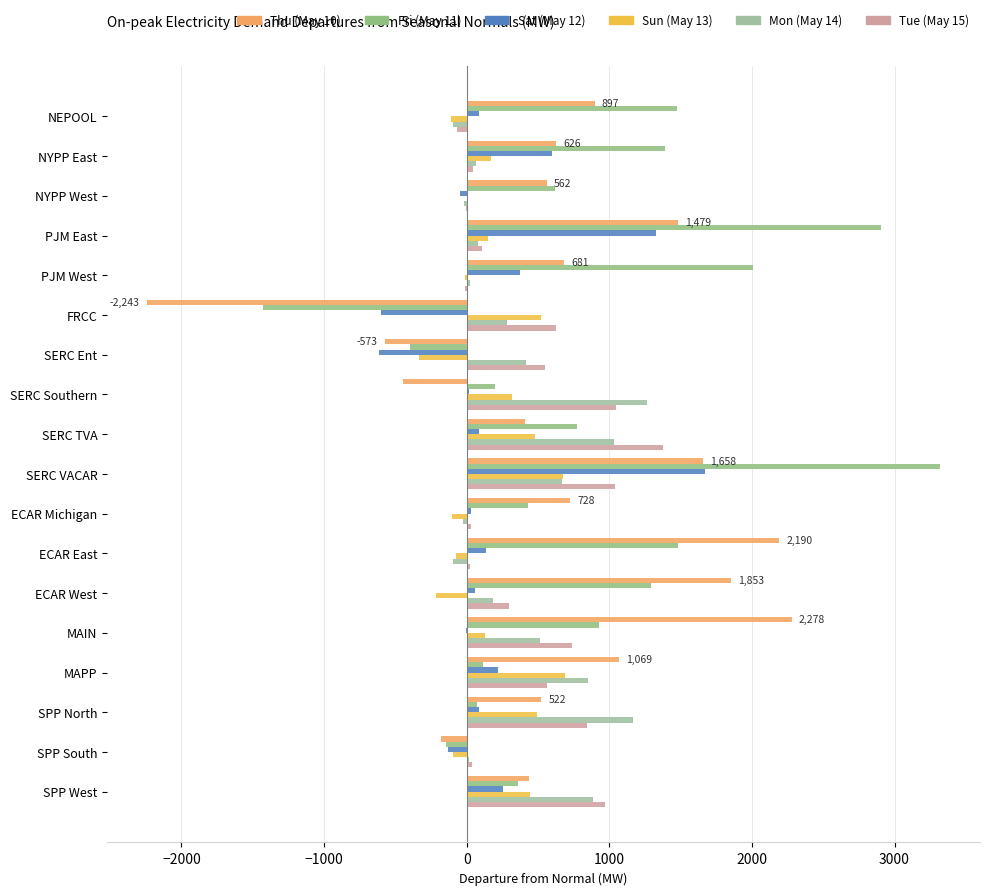

Reading left to right, transcribe all the data shown in this chart.

Thu (May 10): 897.5	626.4	562.0	1479.2	681.2	-2243.4	-573.3	-447.5	411.7	1658.3	727.7	2190.3	1853.1	2278.0	1068.5	521.9	-183.8	436.3
Fri (May 11): 1472.7	1389.6	616.9	2908.4	2009.8	-1428.2	-398.6	200.5	770.9	3320.9	430.5	1482.8	1290.9	927.6	114.0	71.6	-148.1	357.7
Sat (May 12): 87.3	596.4	-44.4	1323.9	373.1	-598.1	-616.5	14.4	89.0	1673.7	27.2	135.3	56.8	-4.3	220.7	83.2	-130.0	251.3
Sun (May 13): -111.1	171.0	10.8	147.9	-14.8	518.6	-335.9	318.5	478.0	675.5	-99.8	-75.7	-217.0	127.0	691.9	495.2	-98.8	444.7
Mon (May 14): -98.7	65.3	-17.4	81.7	20.6	283.5	416.5	1265.0	1029.8	670.3	-26.2	-99.2	181.9	514.4	852.0	1162.7	17.8	885.4
Tue (May 15): -64.8	45.0	-5.6	104.2	-9.1	626.4	549.7	1049.4	1379.8	1037.2	31.7	24.6	295.1	741.7	561.6	842.0	34.1	967.0